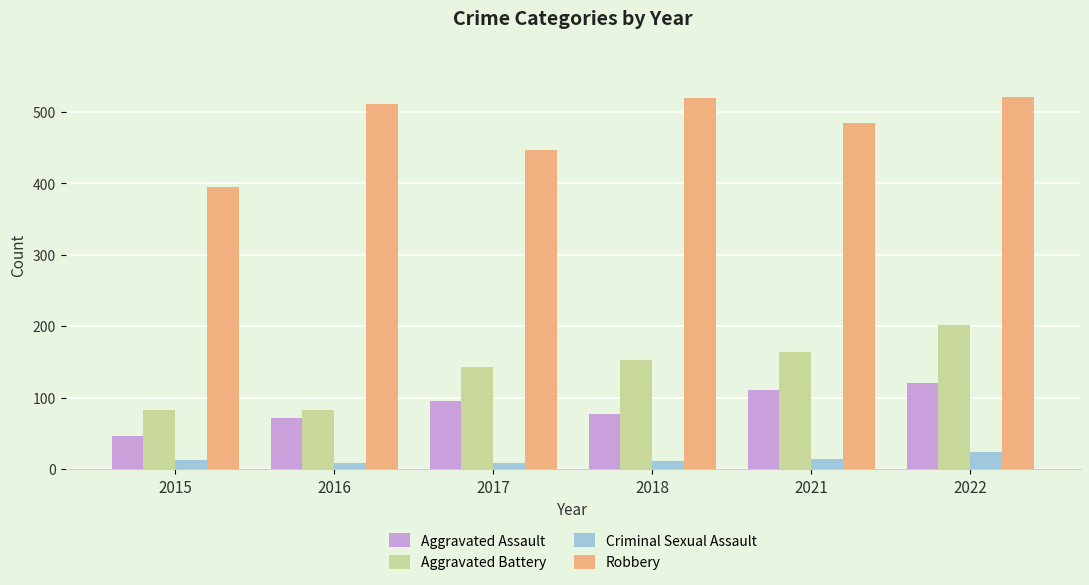

Rank the series by their maximum value, from highest to lowest.

Robbery, Aggravated Battery, Aggravated Assault, Criminal Sexual Assault